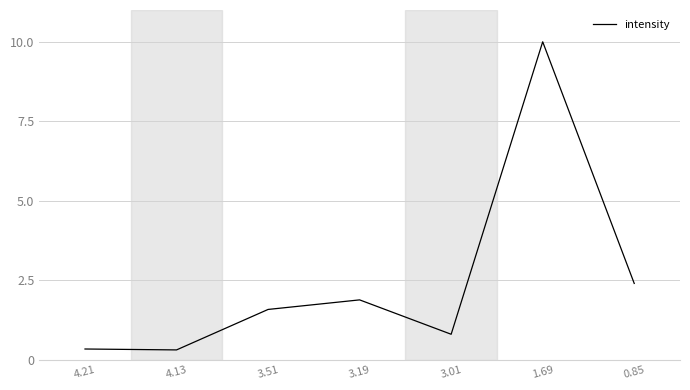

What is the difference between the second highest and minimum values?

2.1